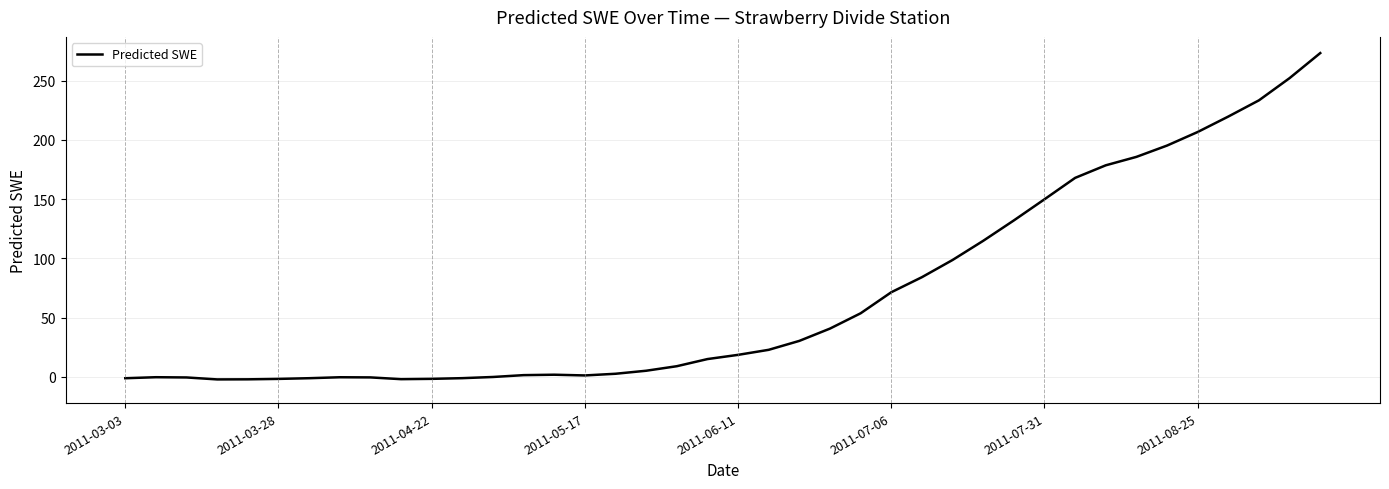

What is the difference between the maximum and minimum values?

275.7